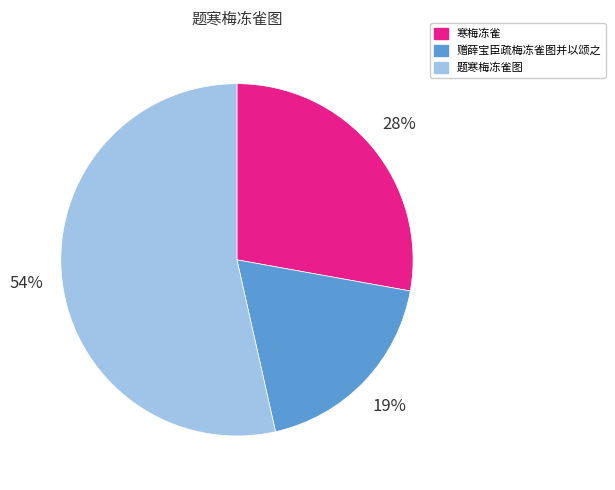

What percentage is the 赠薛宝臣疏梅冻雀图并以颂之 slice, to the nearest percent?

19%